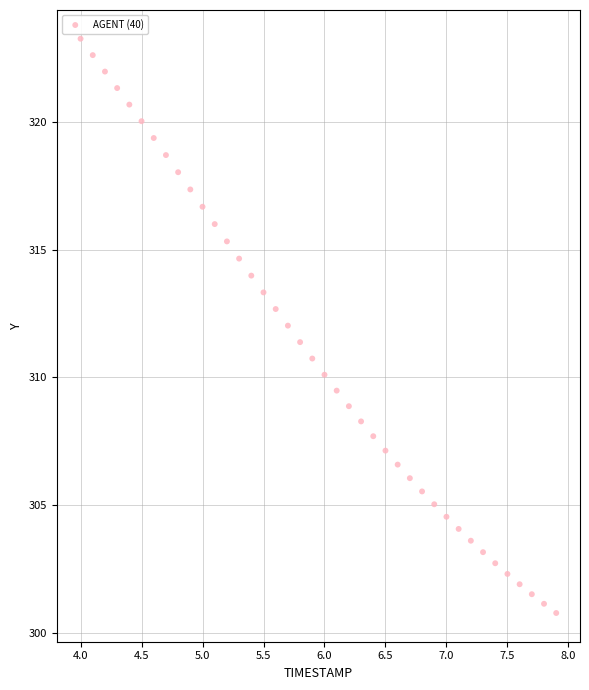

What is the range of X values (max minus min)?

3.9